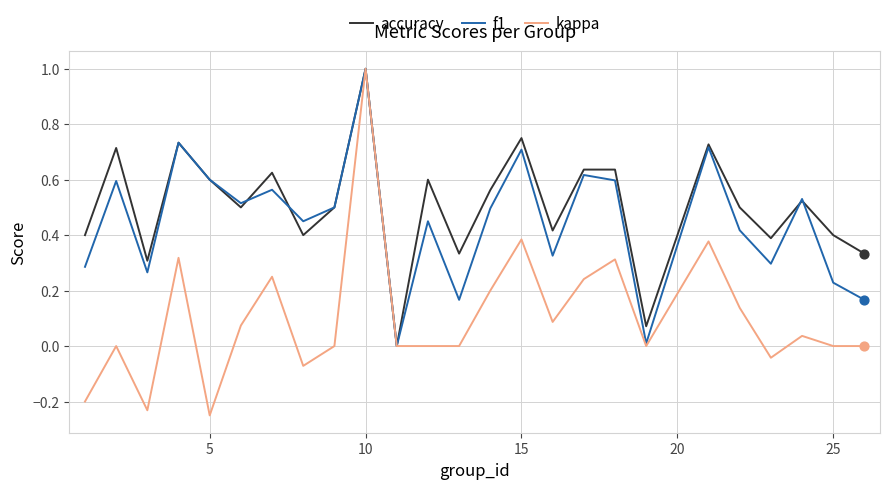

Which series has the largest total across all categories?

accuracy